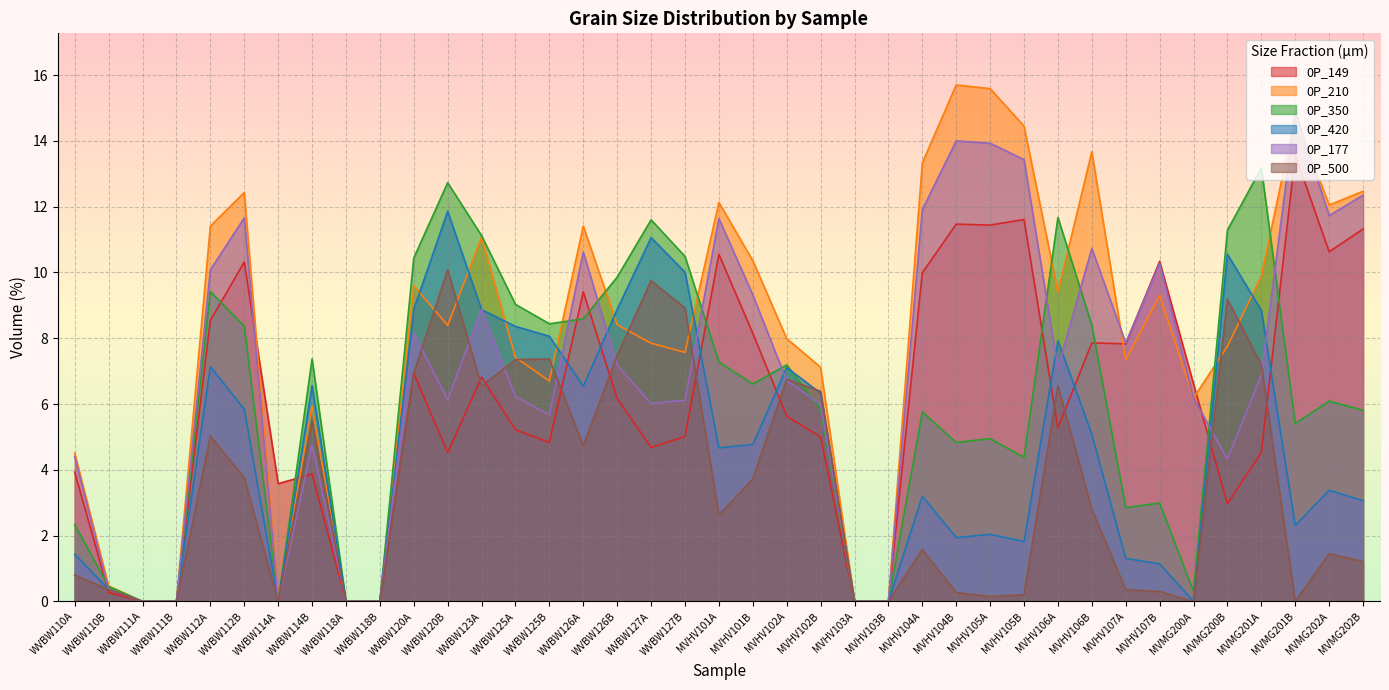

Which series has the largest range (max minus min)?

0P_210